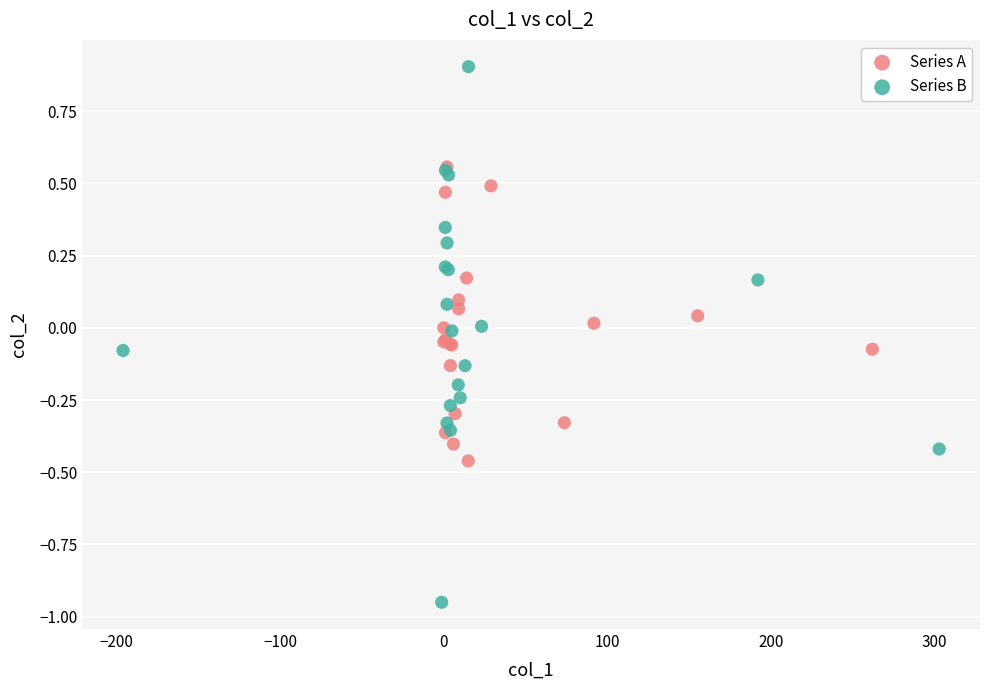

Which series has the largest Y range (max minus min)?

Series B